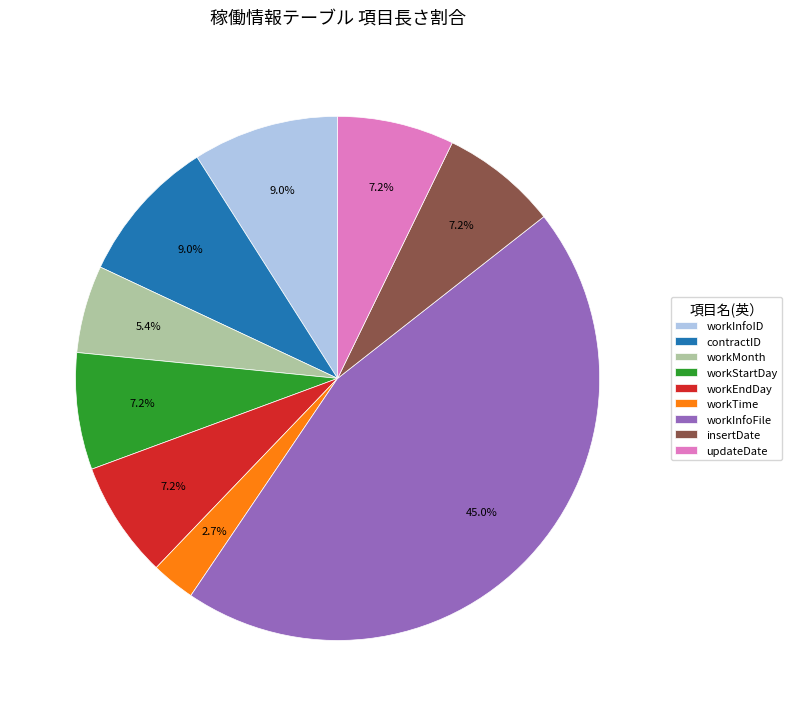

To the nearest percent, what portion does workTime represent?

3%